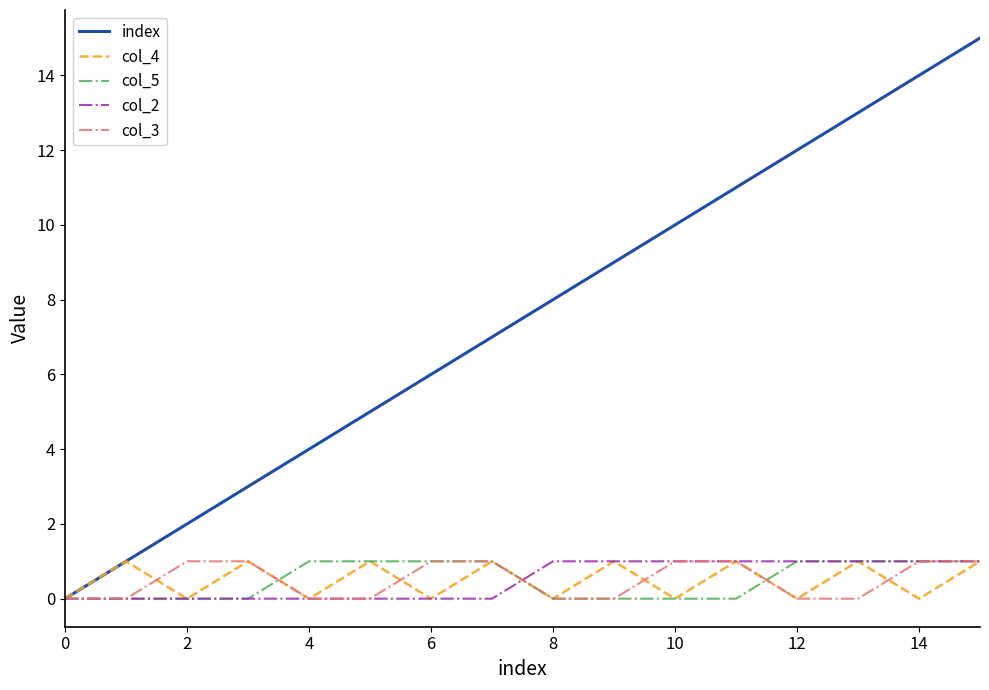

Which series has the largest range (max minus min)?

index